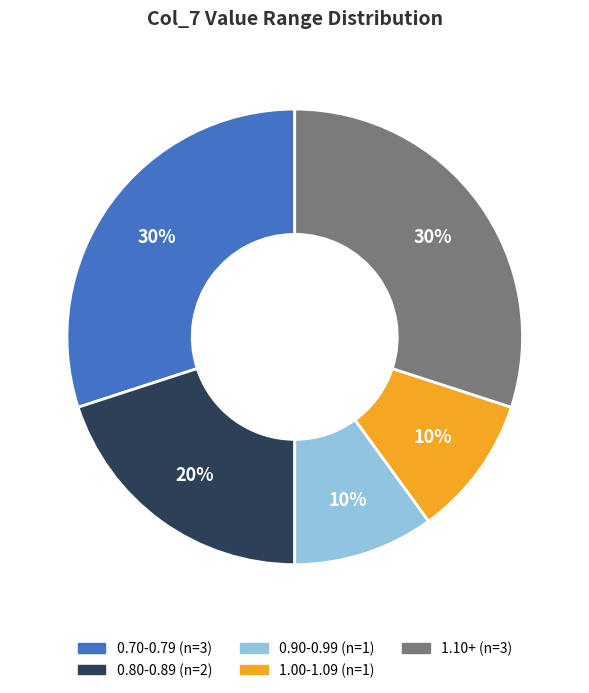

How many segments does this pie chart have?

5